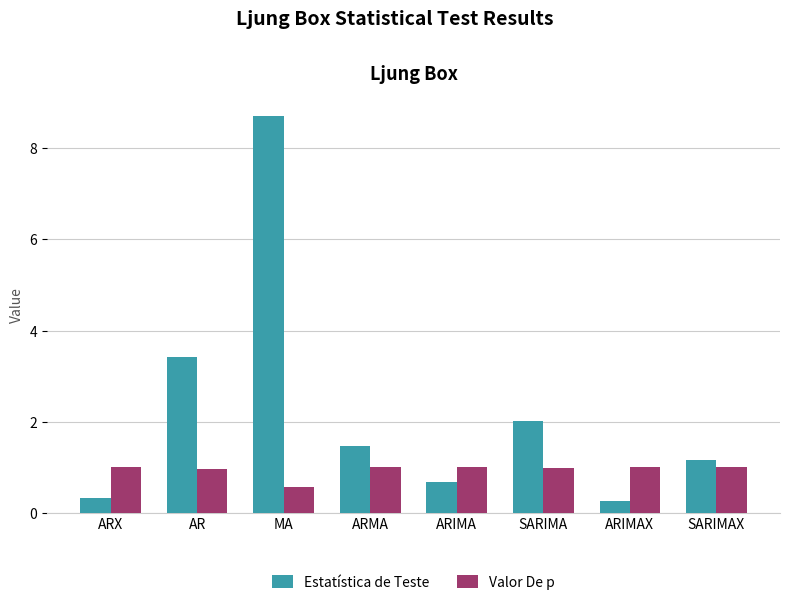

Which category has the lowest value in the Estatística de Teste series?

ARIMAX